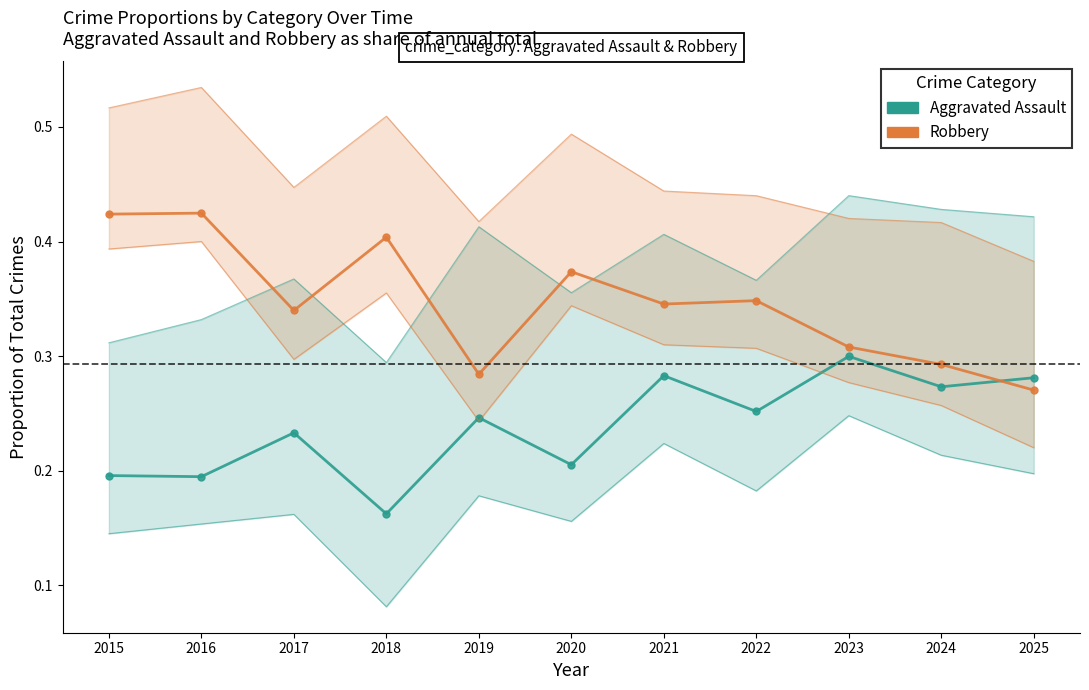

At which category is the sum across all series the highest?

2021